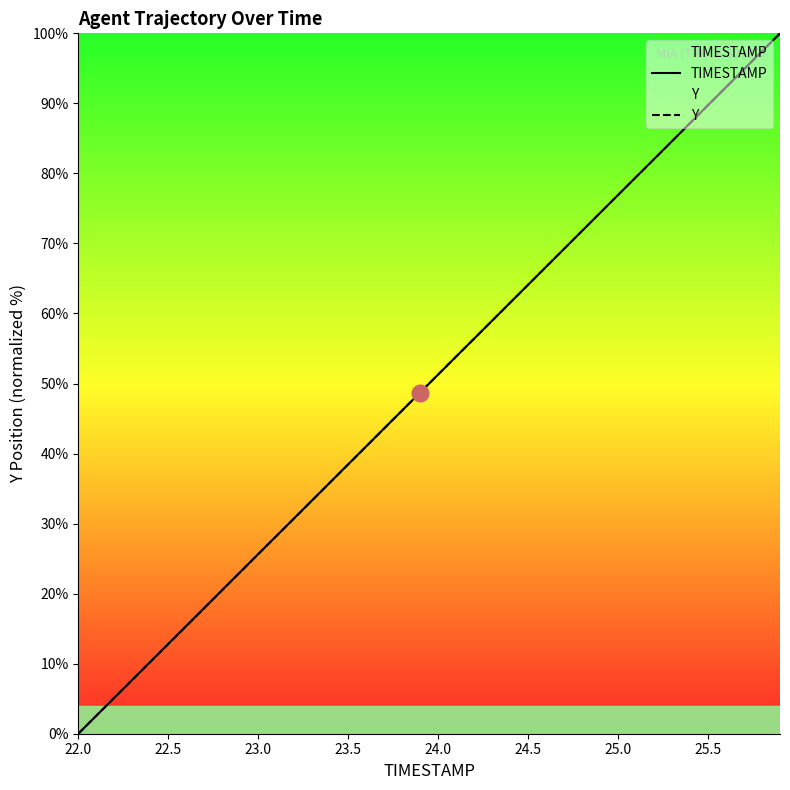

What is the total value across all series at 23.5?

76.9